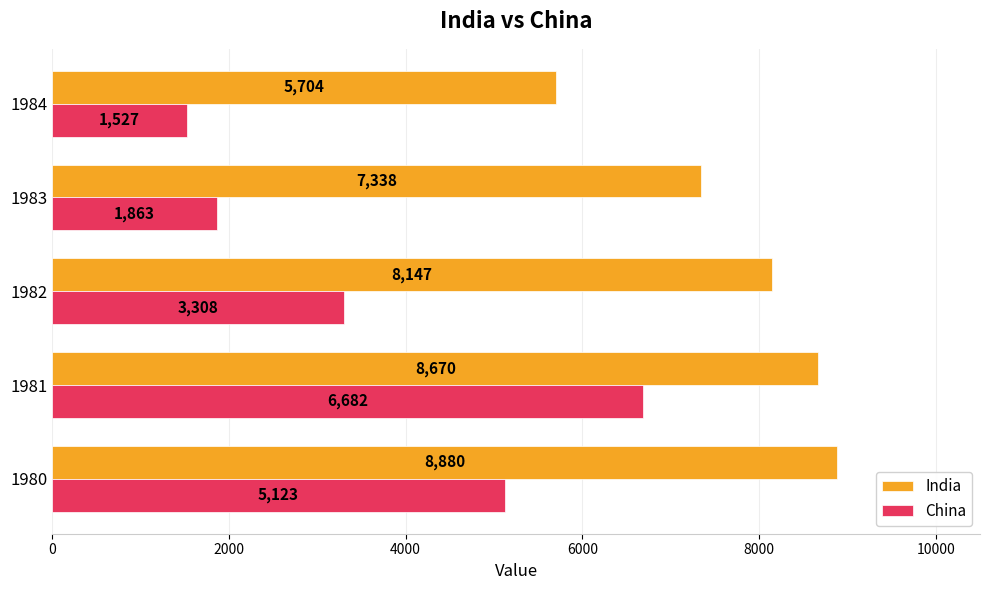

Which series has the largest total across all categories?

India